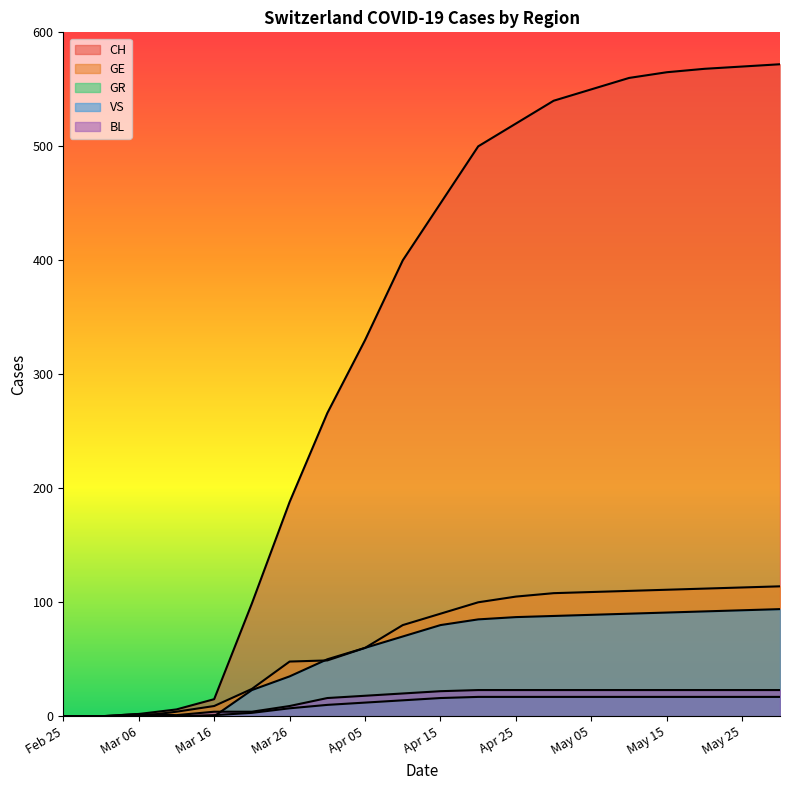

What is the difference between the maximum and minimum values in the GR series?

17